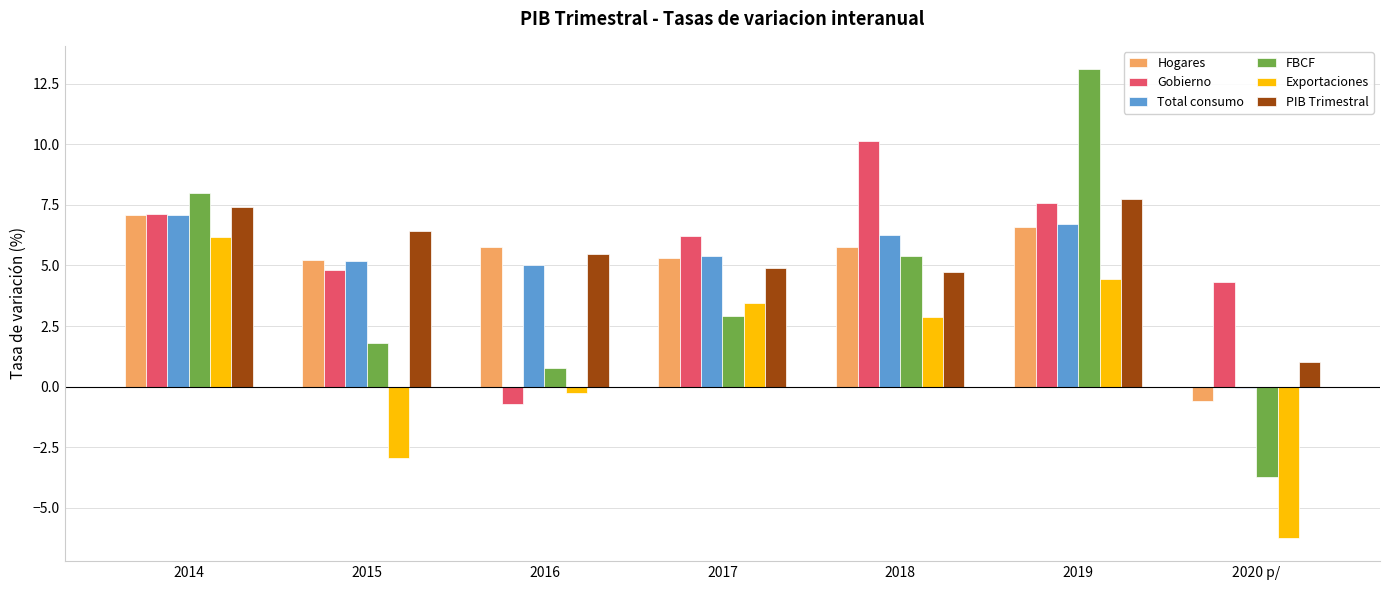

The value of Total consumo at 2016 is 8.8. True or false?

False